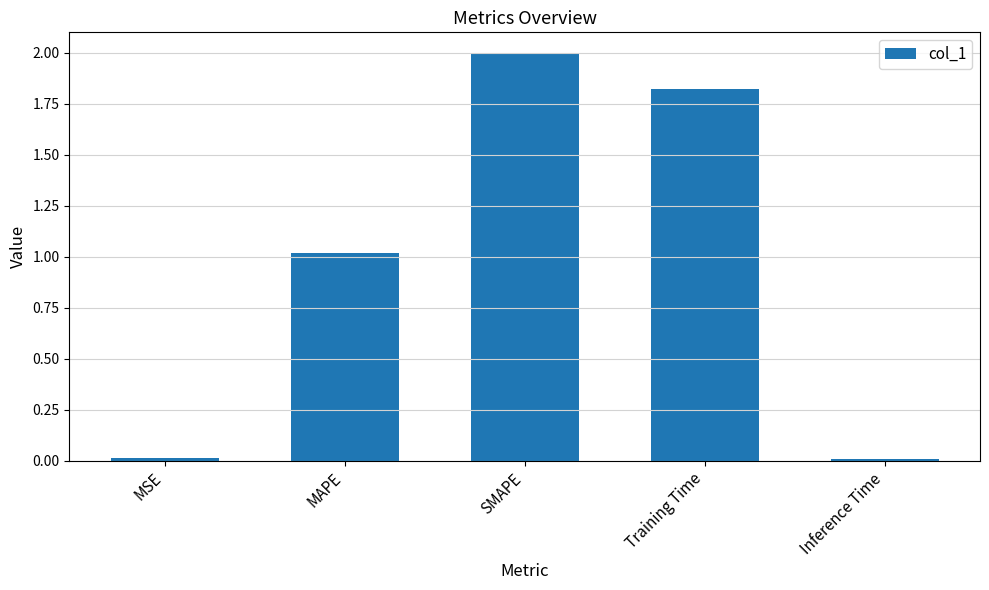

What is the difference between the maximum and second lowest values?

2.0